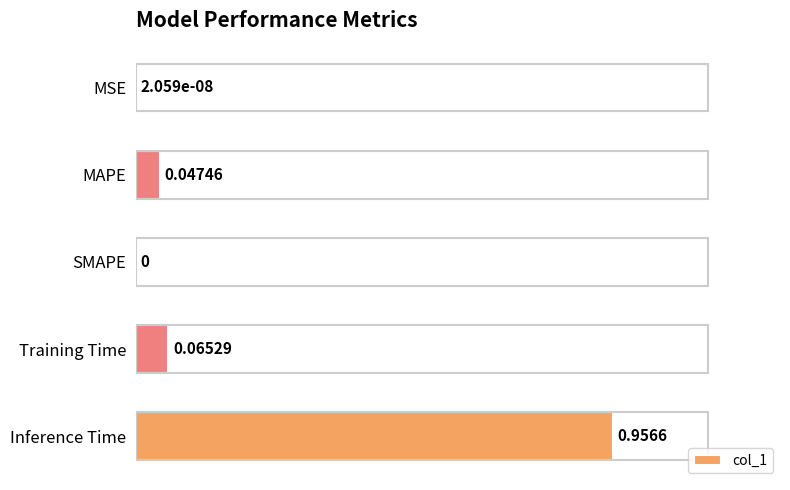

Between MAPE and SMAPE, which is larger?

MAPE